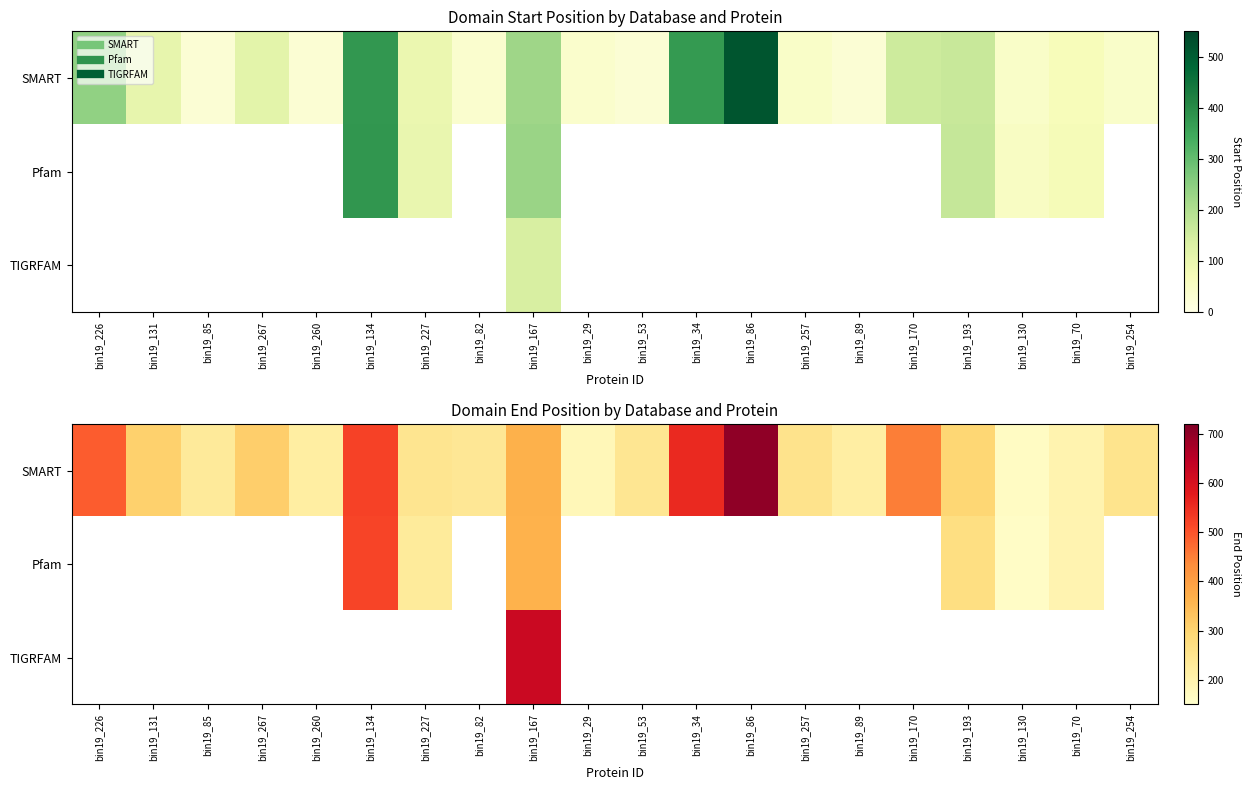

At which category is the sum across all series the highest?

bin19_167